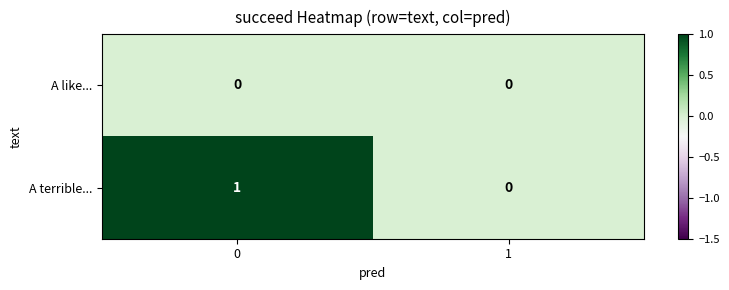

Which series has the largest total across all categories?

A terrible...